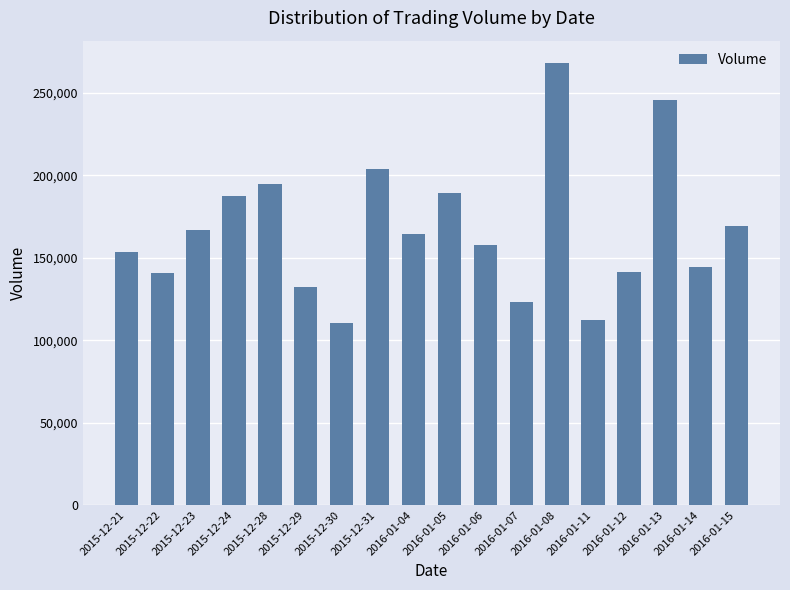

What is the maximum value shown in the chart?

268400